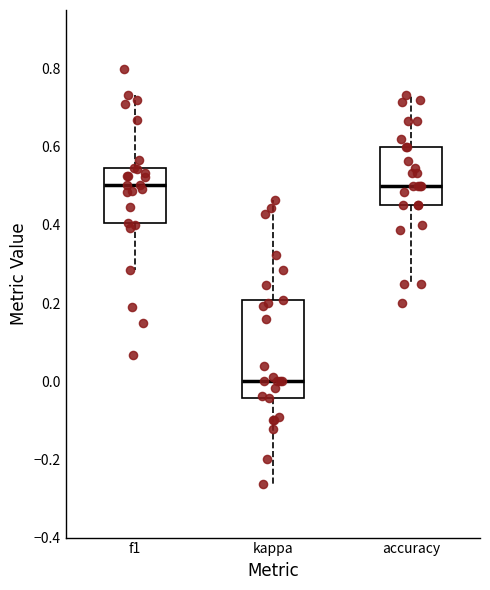

Reading left to right, read every box against the y-axis: the position of its median line, the range the box covers, and the ends of its whiskers. The values are not printed on the chart, so give them approximately, as read against the axis.

f1: median 0.50, box 0.40 to 0.54, whiskers 0.28 to 0.74
kappa: median 0.00, box -0.04 to 0.20, whiskers -0.26 to 0.46
accuracy: median 0.50, box 0.46 to 0.60, whiskers 0.26 to 0.74